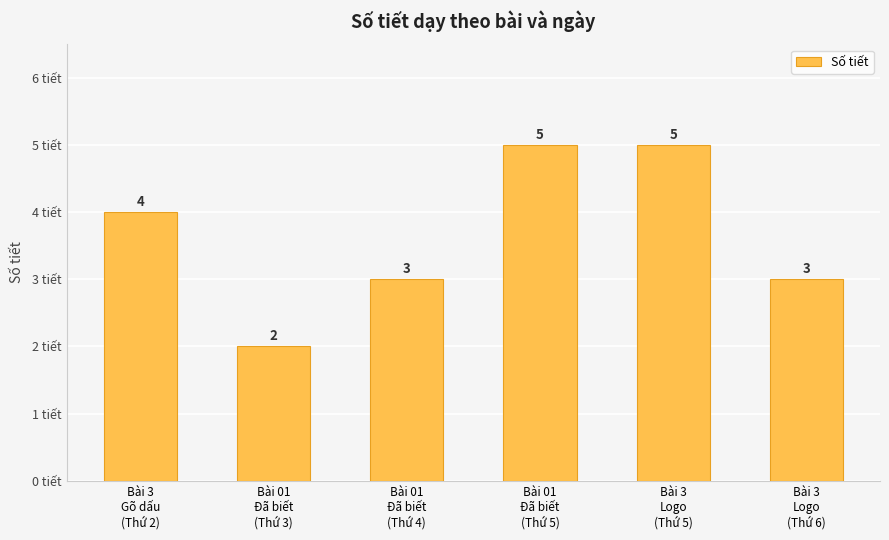

What is the greatest value displayed?

5